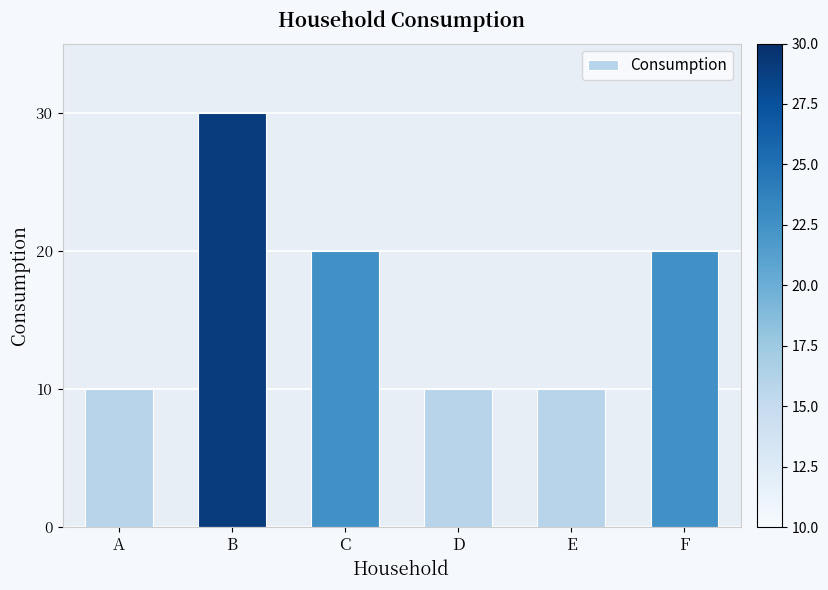

What is the difference between the second highest and second lowest values?

10